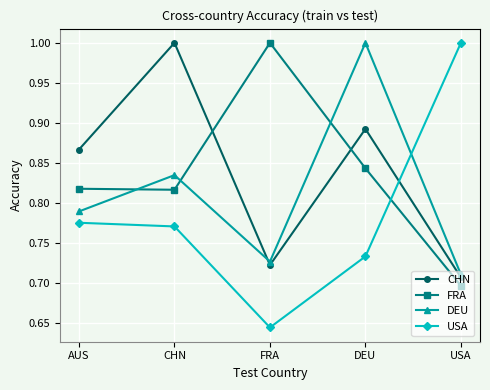

How many interior local valleys does the USA series have?

1